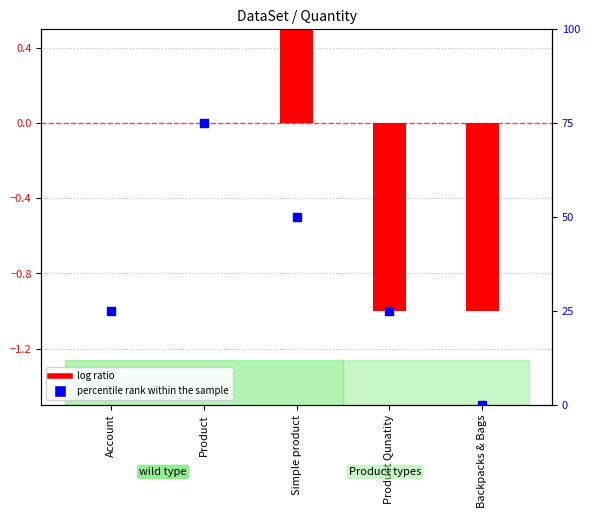

Approximately how many times larger is the value at Product Qunatity compared to Product?

0.3